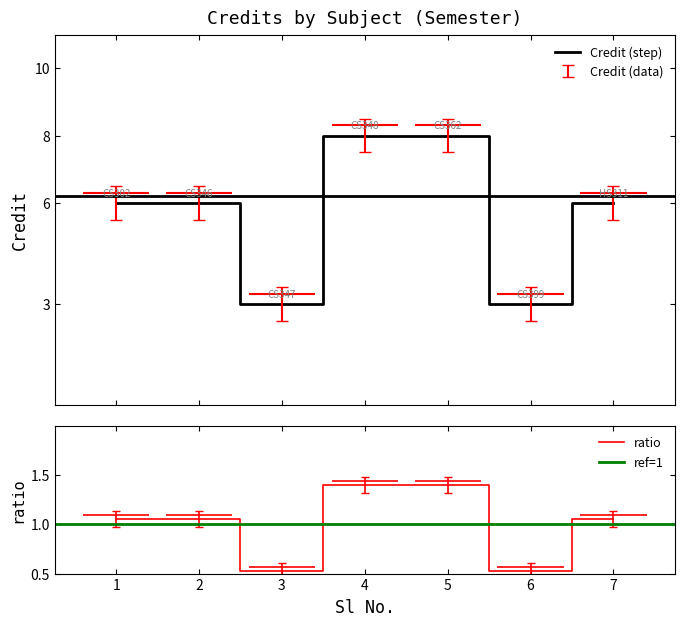

What is the smallest value displayed?

3